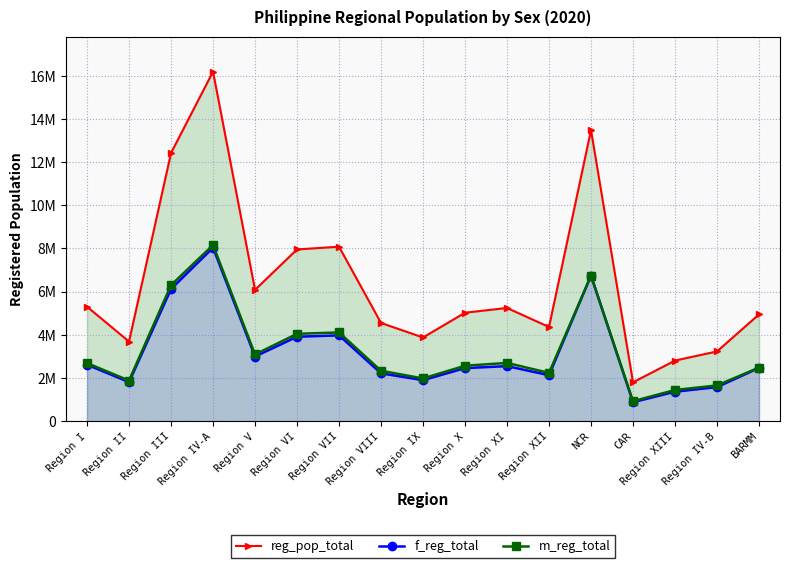

Between Region III and Region VI, which is larger?

Region III